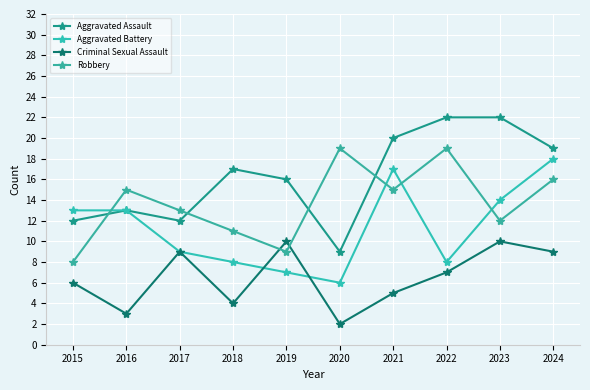

Which series has the widest spread of values?

Aggravated Assault